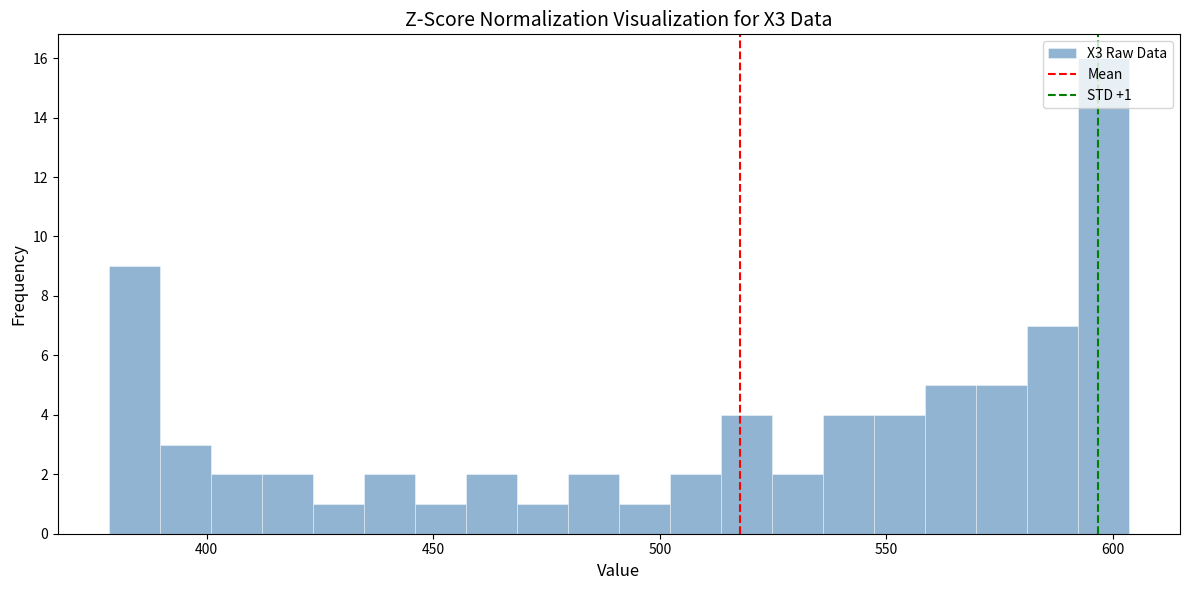

Read against the x-axis, roughly where is the centre of the tallest bar?

600